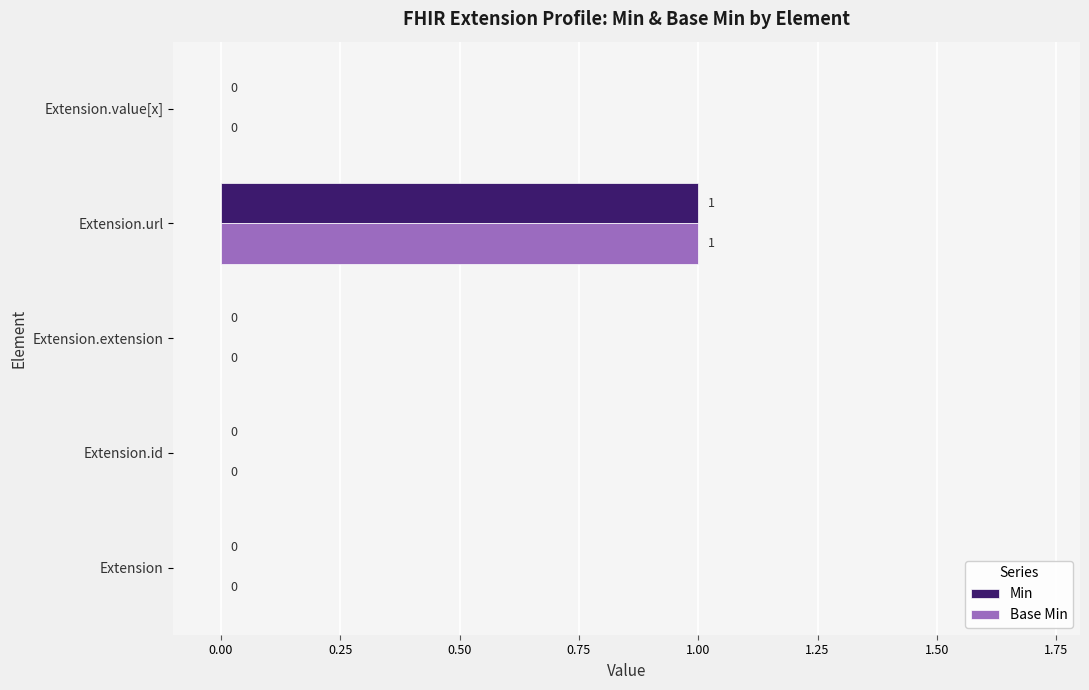

The Base Min series shows 2 at Extension.url. True or false?

False